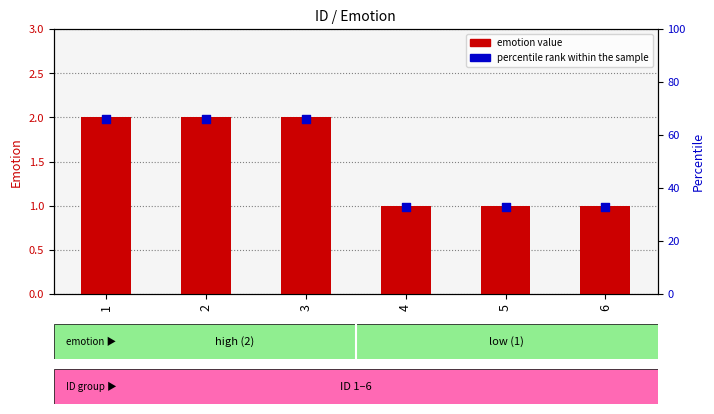

Is the value of emotion value at 3 greater than the value of percentile rank within the sample at 2?

No